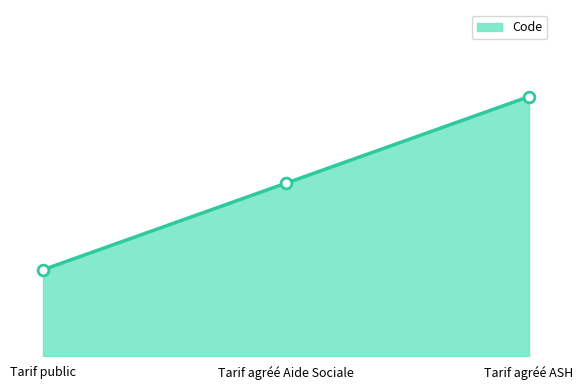

What is the ratio of the value at Tarif public to the value at Tarif agréé ASH?

0.3